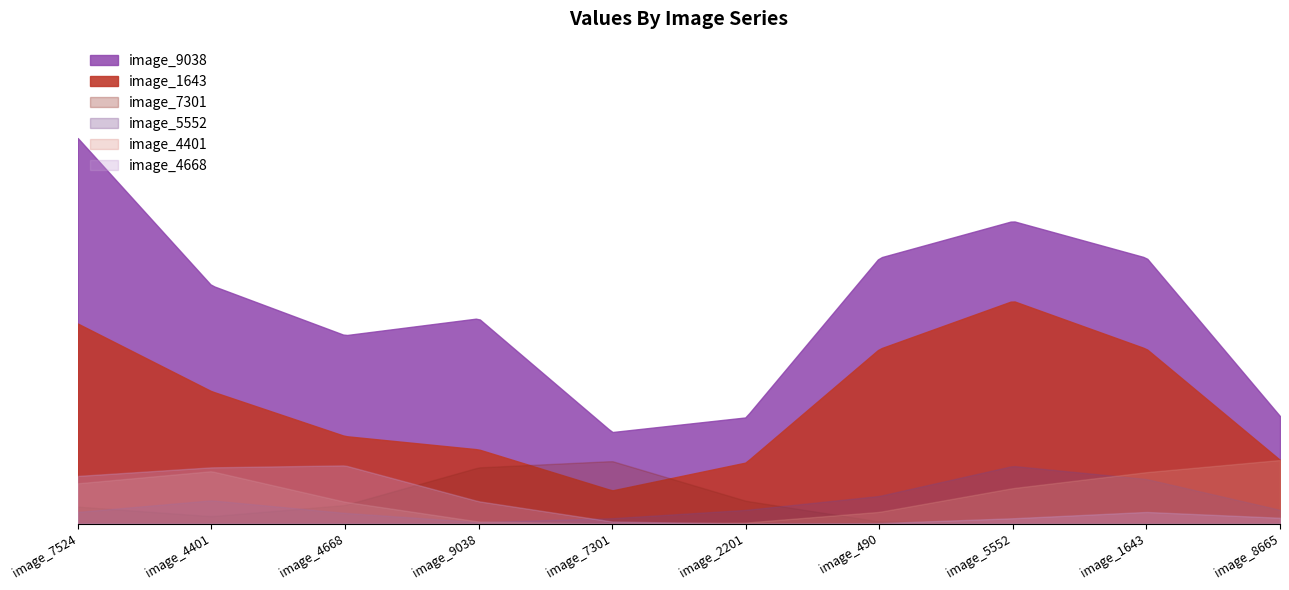

At which label does image_9038 reach its peak?

image_7524